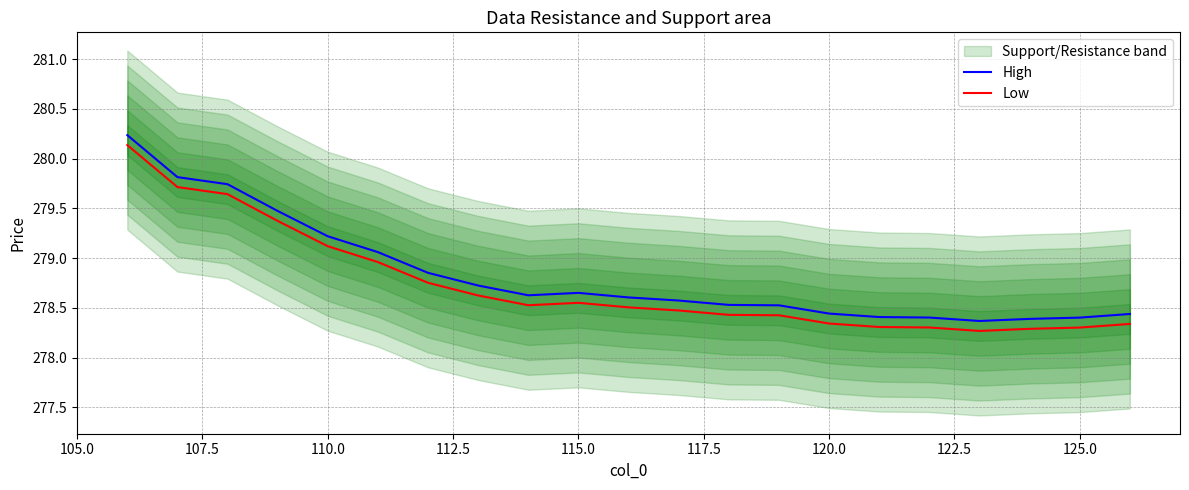

Reading right to left, list all the values displayed in this chart.

High: 278.4	278.4	278.4	278.4	278.4	278.4	278.4	278.5	278.5	278.6	278.6	278.7	278.6	278.7	278.9	279.1	279.2	279.5	279.7	279.8	280.2
Low: 278.3	278.3	278.3	278.3	278.3	278.3	278.3	278.4	278.4	278.5	278.5	278.6	278.5	278.6	278.8	279.0	279.1	279.4	279.6	279.7	280.1